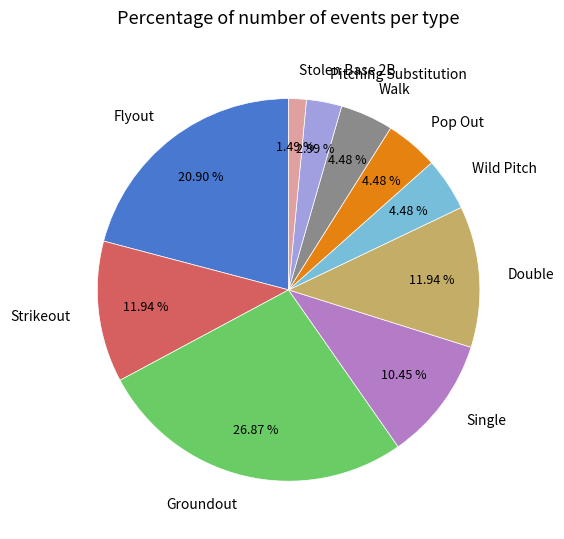

Count the number of slices in the pie.

10